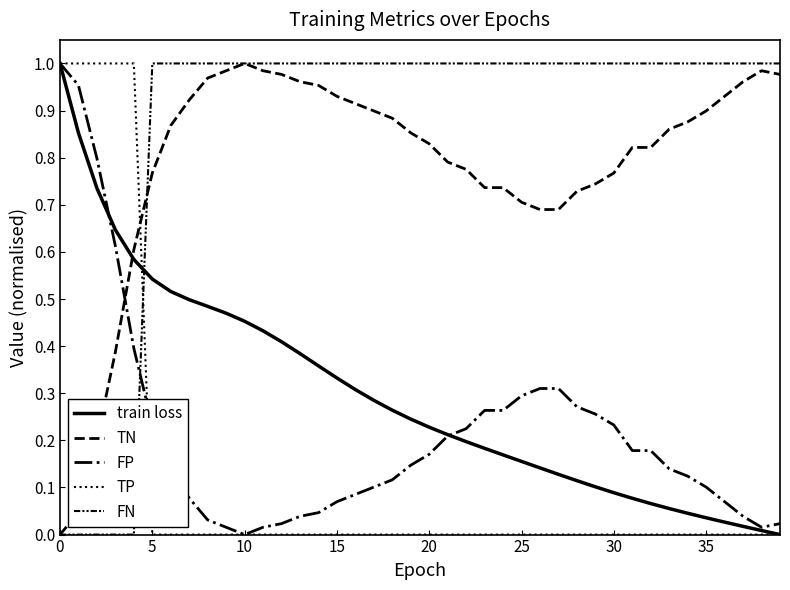

Does the chart display data point markers on the line(s)?

No